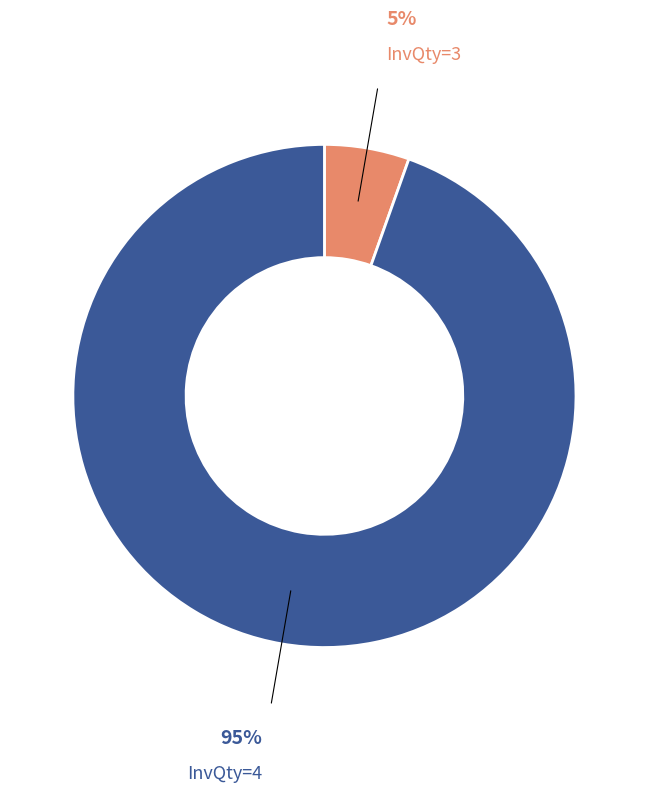

Does any single category account for the majority?

Yes